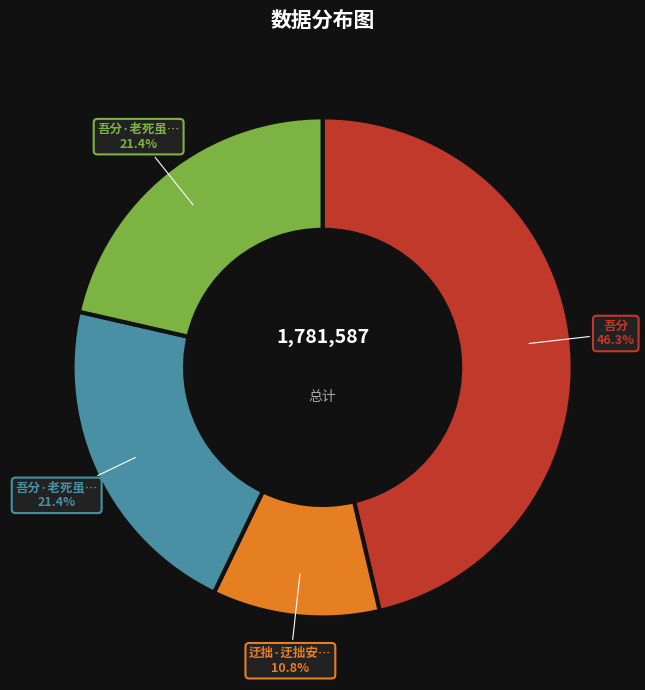

Is there any slice that represents more than half of the pie?

No